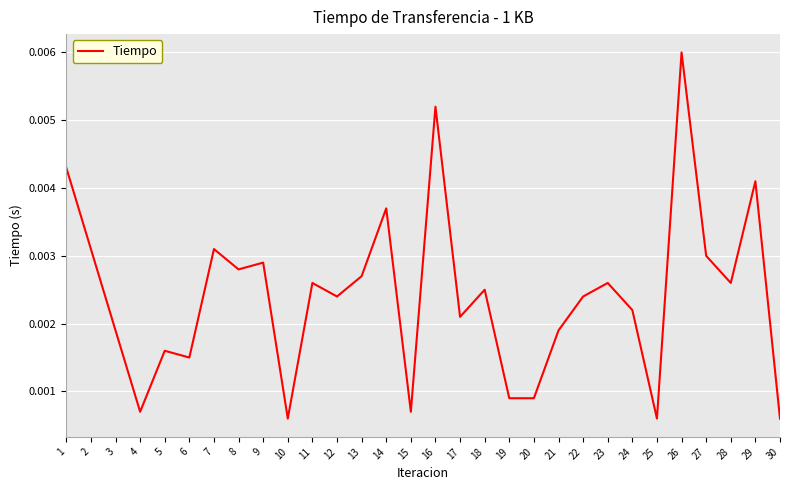

Where is the first local minimum?

4